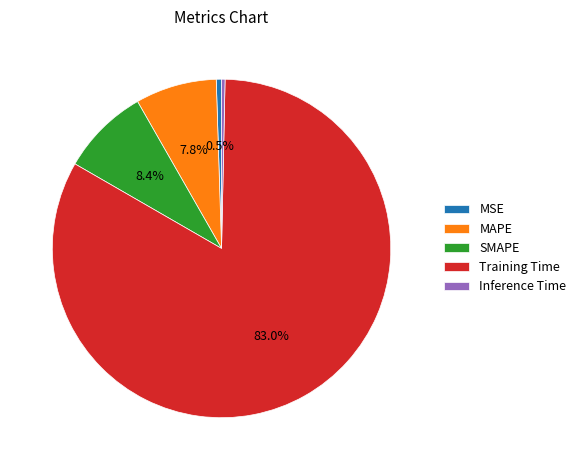

How many segments does this pie chart have?

5